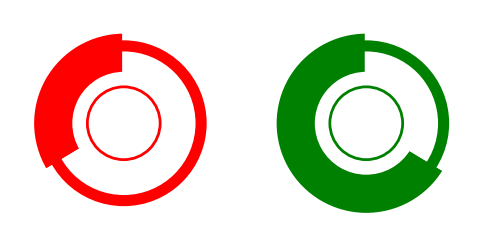

Is it true that 998239906 is 34% of the pie?

True